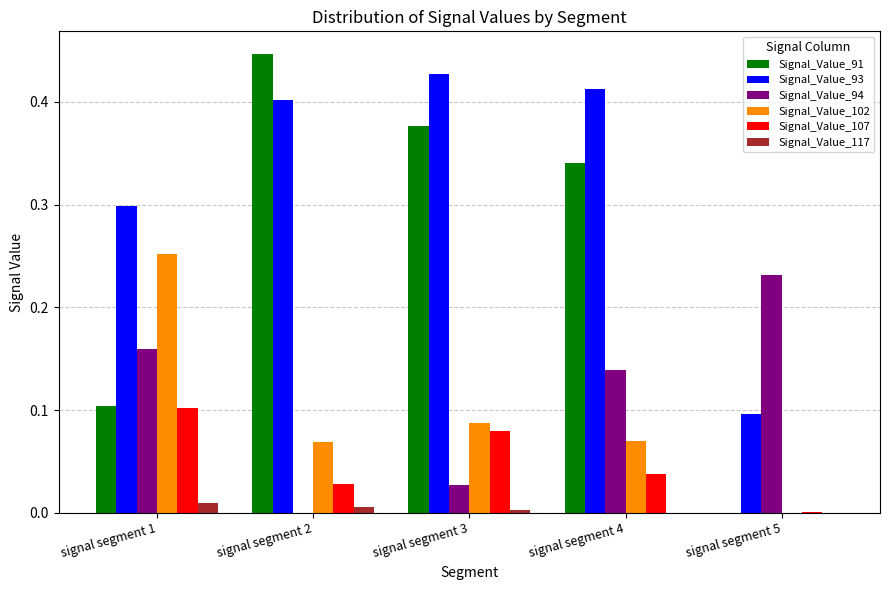

How many series are shown in this chart?

6